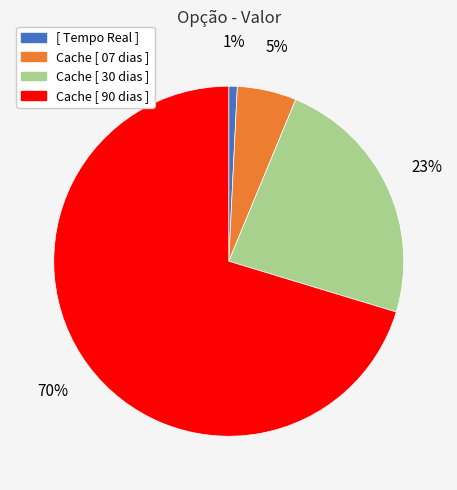

Rank the categories by value from highest to lowest.

Cache [ 90 dias ], Cache [ 30 dias ], Cache [ 07 dias ], [ Tempo Real ]